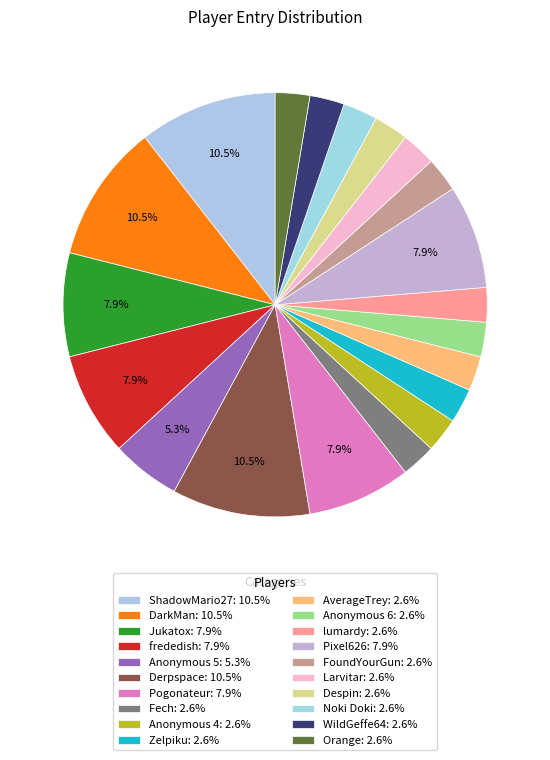

How many slices are in this pie chart?

20